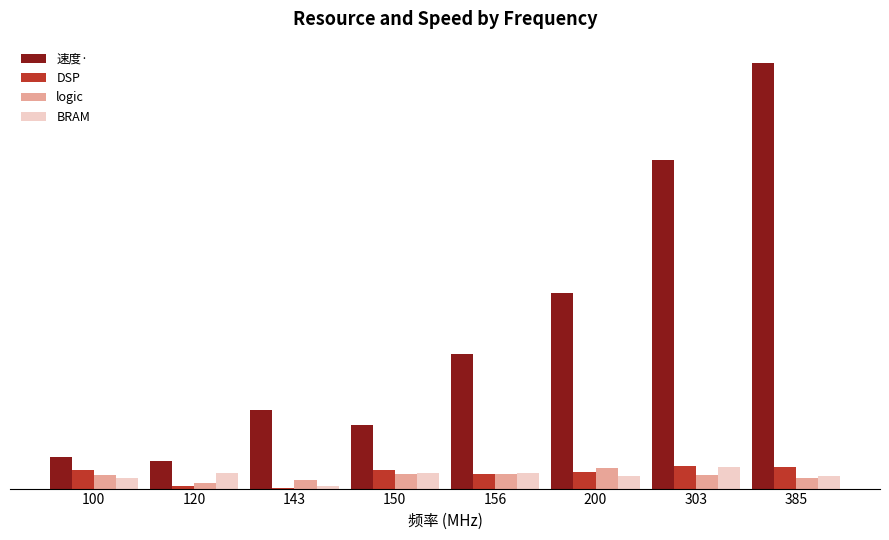

What is the value of the logic bar at the 8th from the left?

43.0